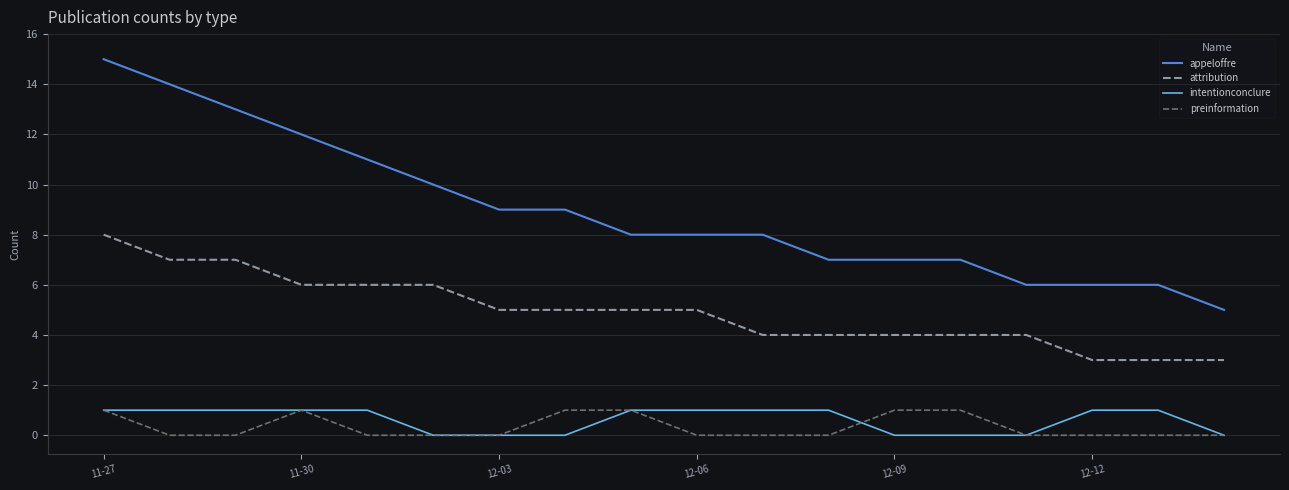

True or false: preinformation and attribution intersect in this chart.

False